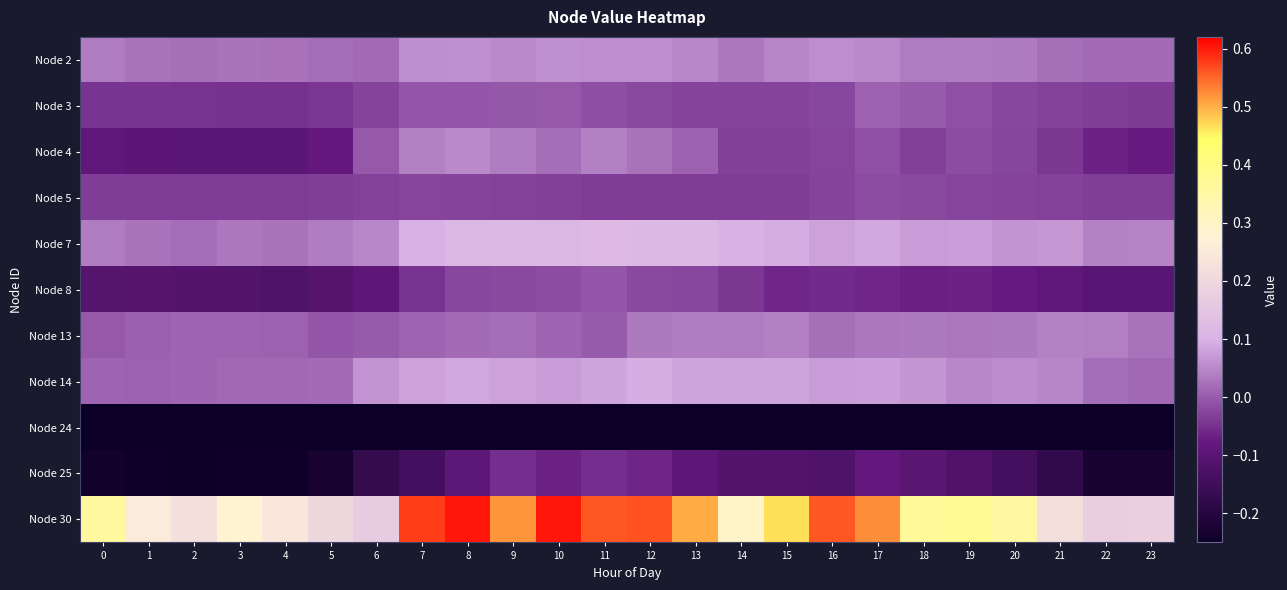

Which series has the largest range (max minus min)?

Node 30